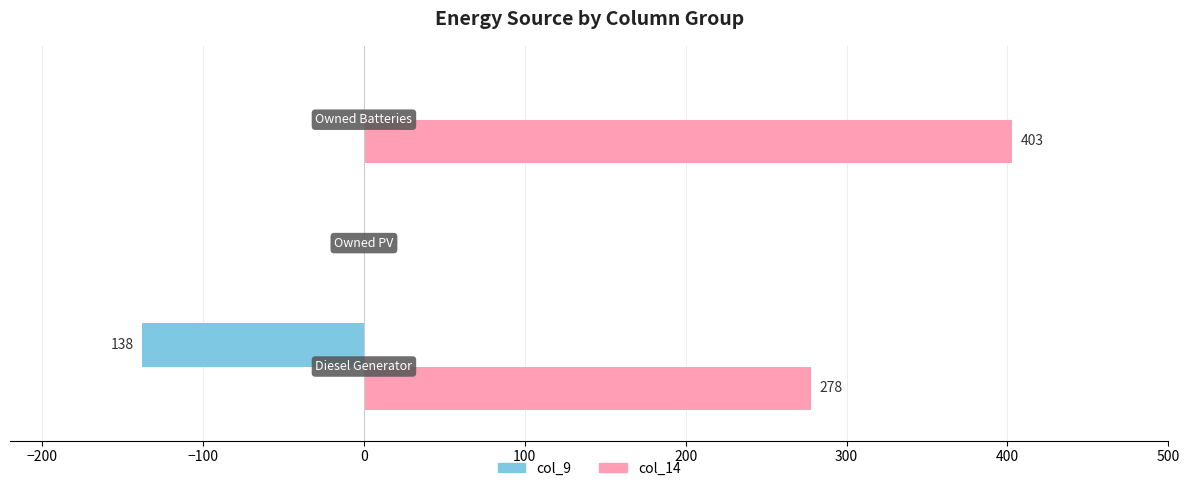

What is the greatest value displayed?

403